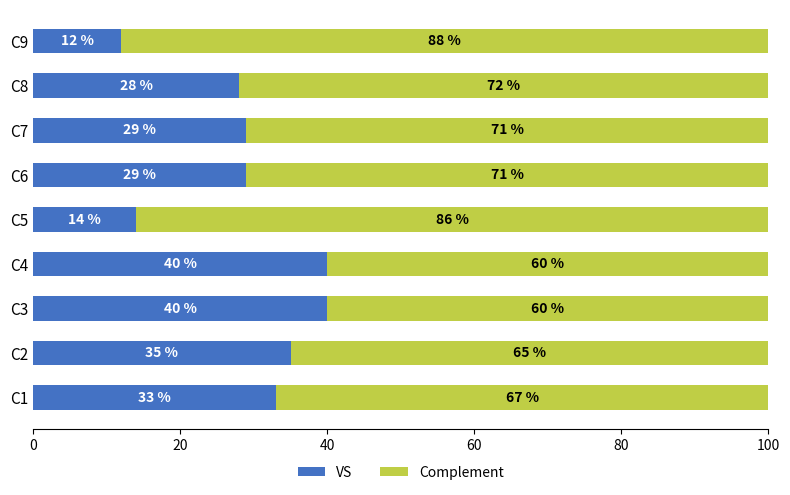

At which label does VS reach its minimum?

C9